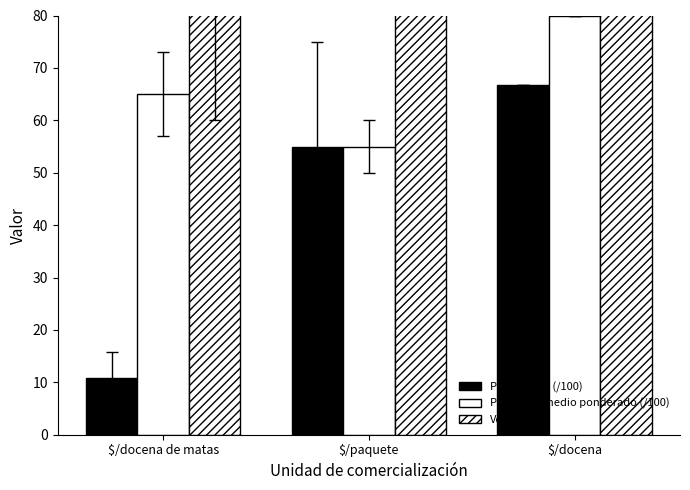

What is the label of the 1st bar from the right?

$/docena